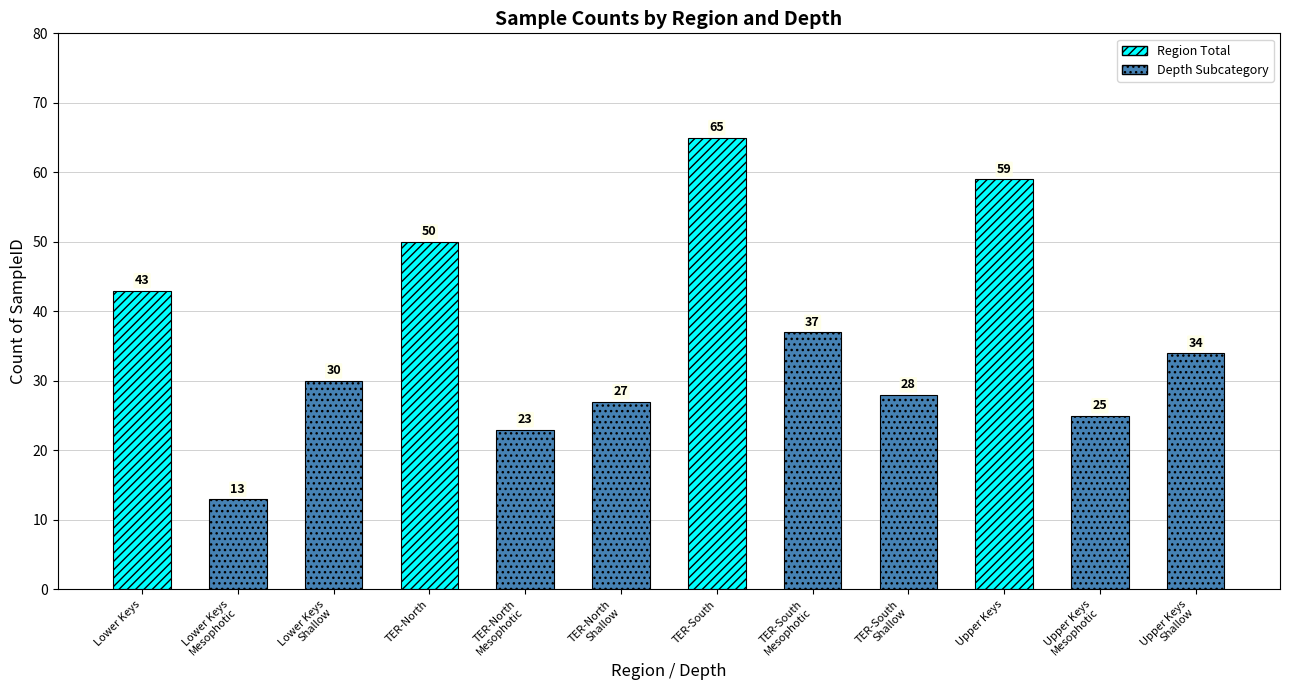

Reading left to right, what are all the values shown in this chart?

Lower Keys=43	Lower Keys
Mesophotic=13	Lower Keys
Shallow=30	TER-North=50	TER-North
Mesophotic=23	TER-North
Shallow=27	TER-South=65	TER-South
Mesophotic=37	TER-South
Shallow=28	Upper Keys=59	Upper Keys
Mesophotic=25	Upper Keys
Shallow=34